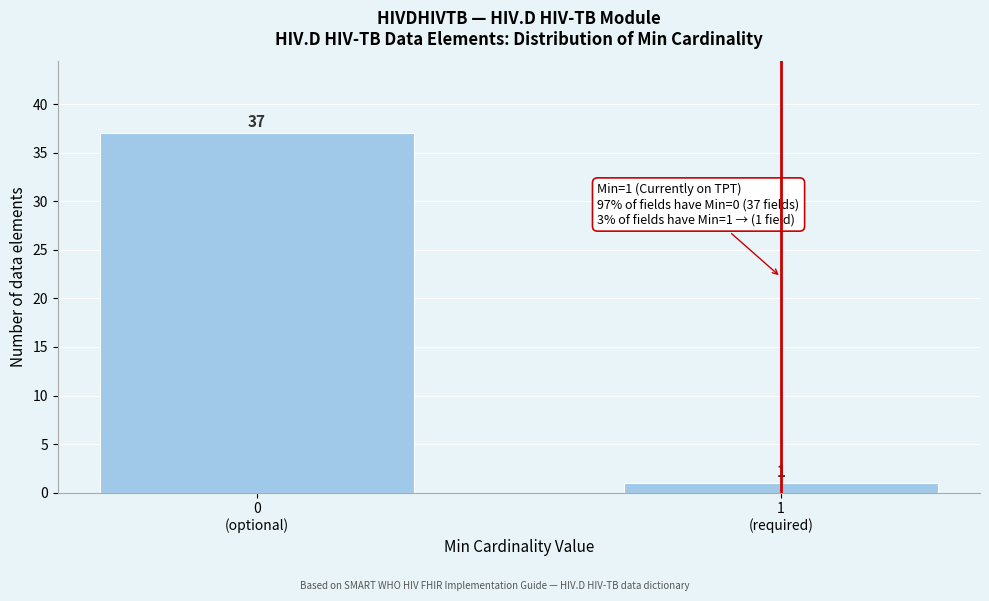

Reading left to right, extract all data points from this chart.

37	1